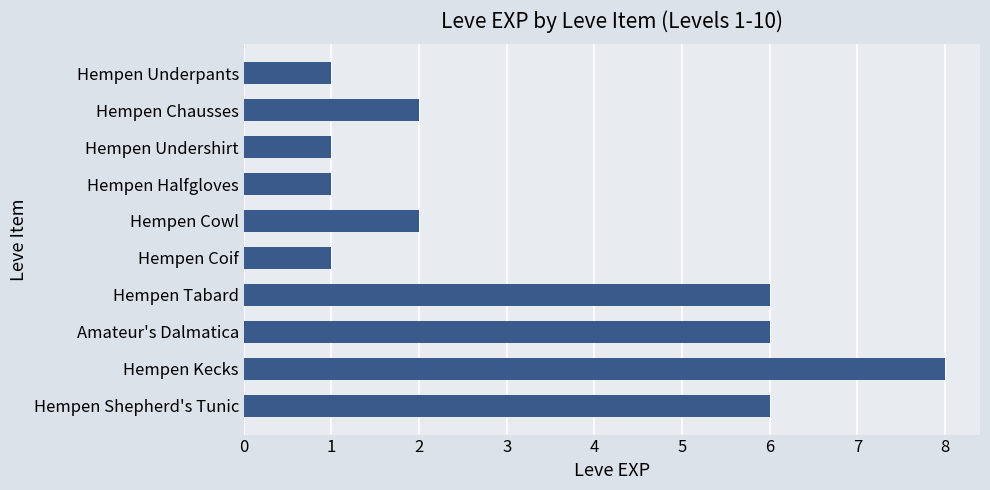

What is the change in value from Hempen Coif to Hempen Kecks?

+7